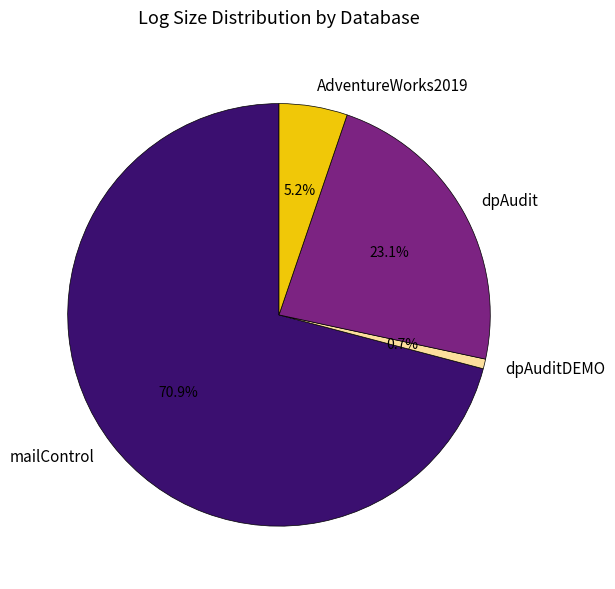

To the nearest percent, what percentage of the pie is mailControl?

71%